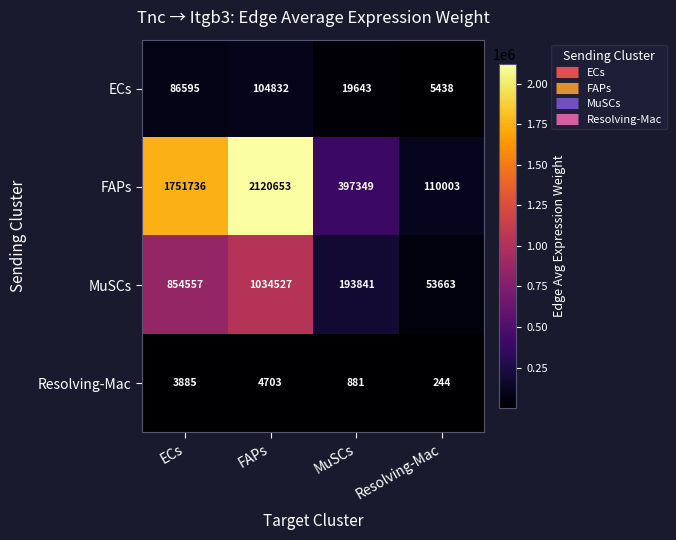

Count the number of categories in the chart.

4